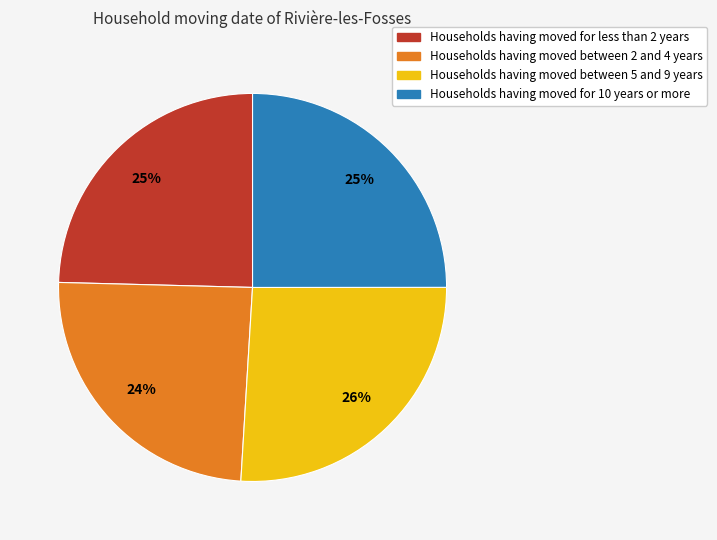

Is there any slice that represents more than half of the pie?

No